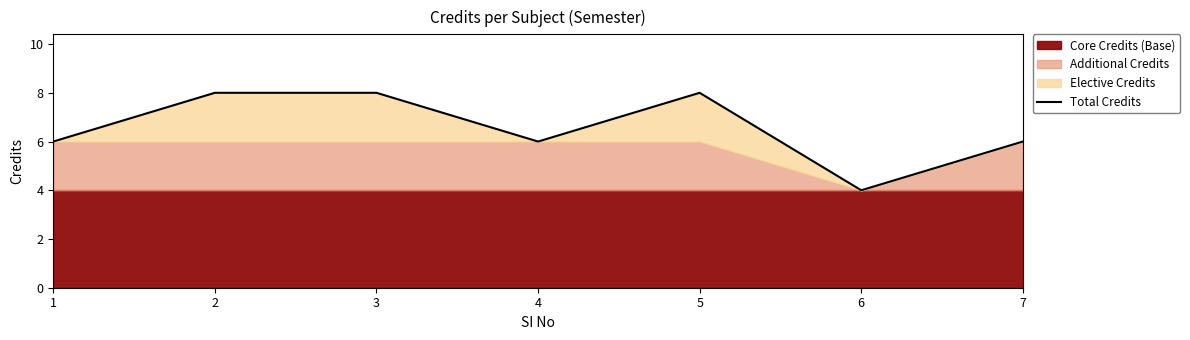

What is the maximum value shown in the chart?

8